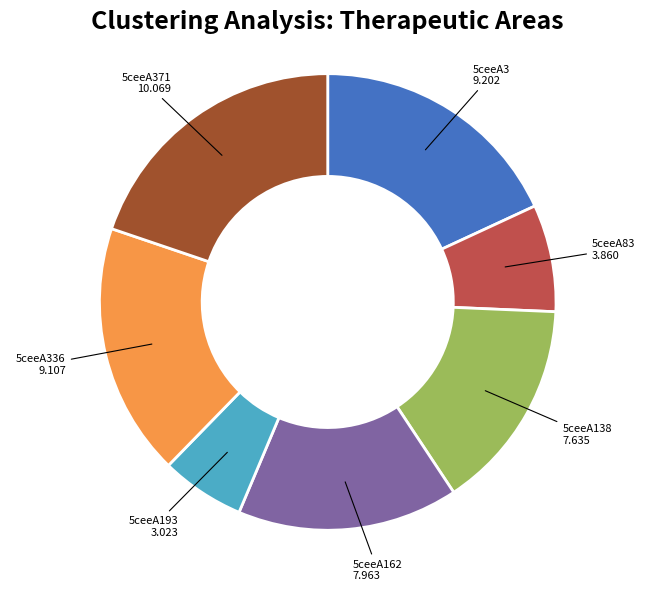

How many slices are in this pie chart?

7